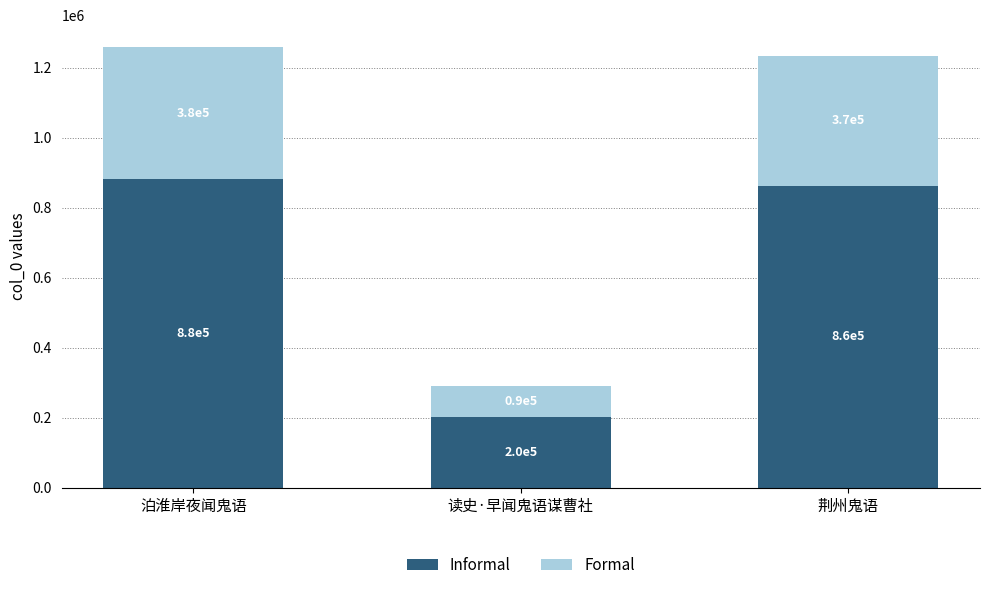

Reading right to left, list the values for the Informal series.

862987.3	203072.1	880800.2